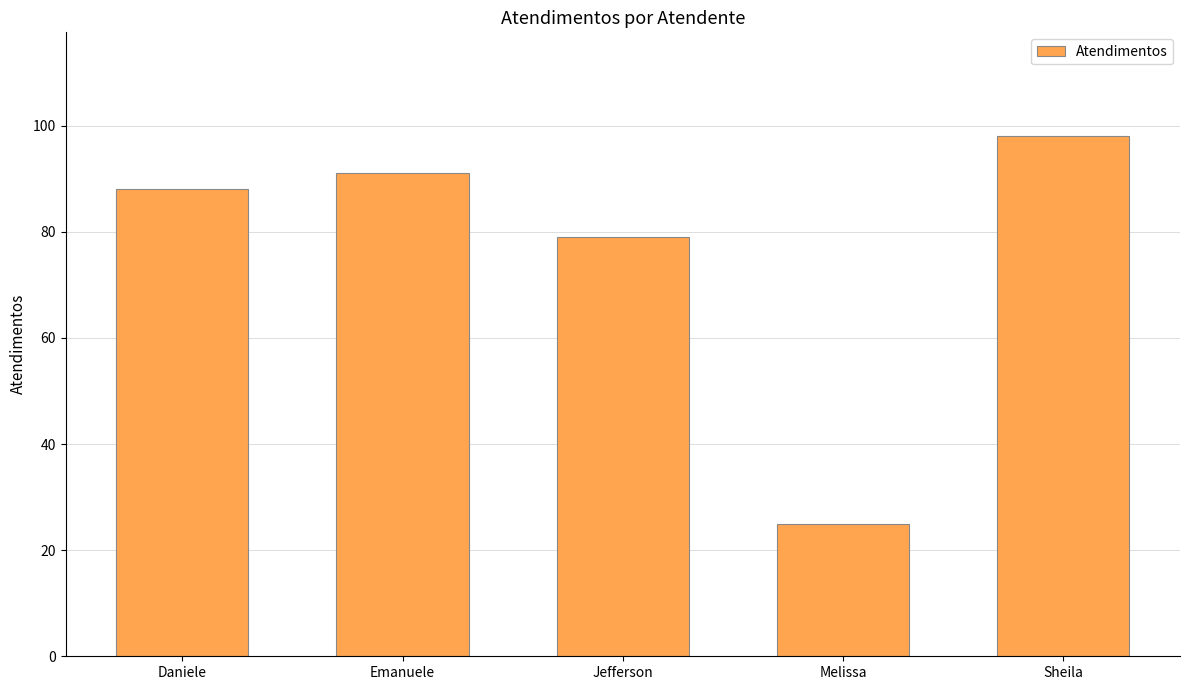

What is the label of the 2nd bar from the right?

Melissa